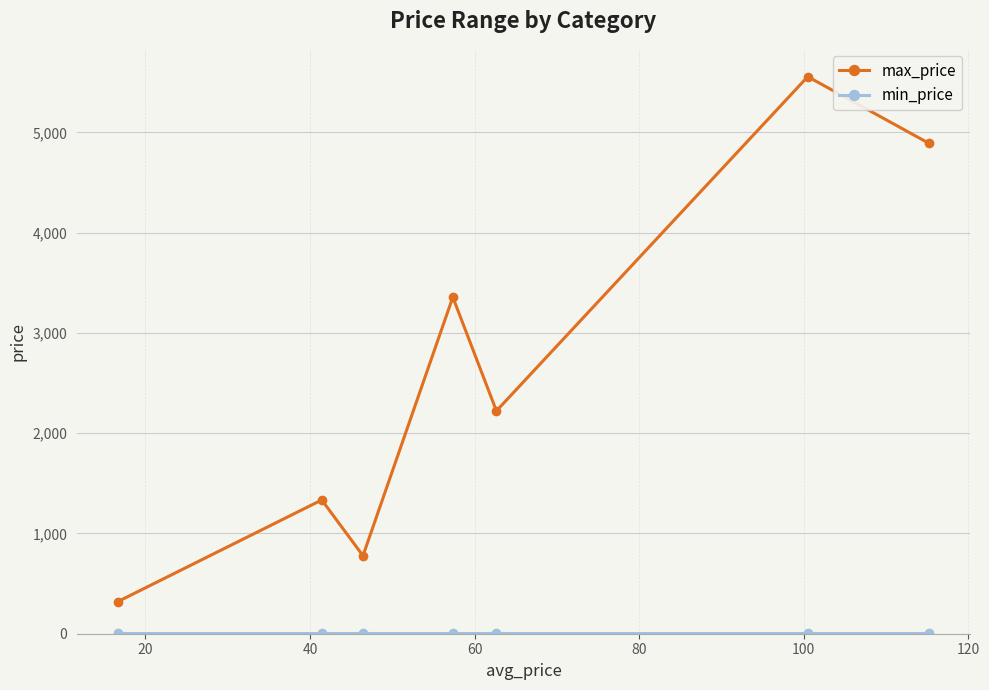

Which series has the largest total across all categories?

max_price